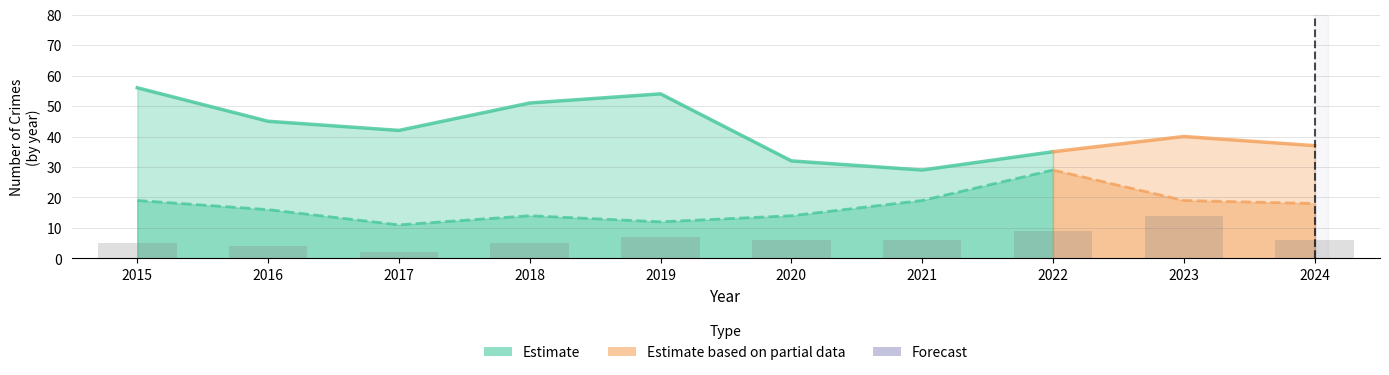

The chart shows a value of 14 at 2023. True or false?

True